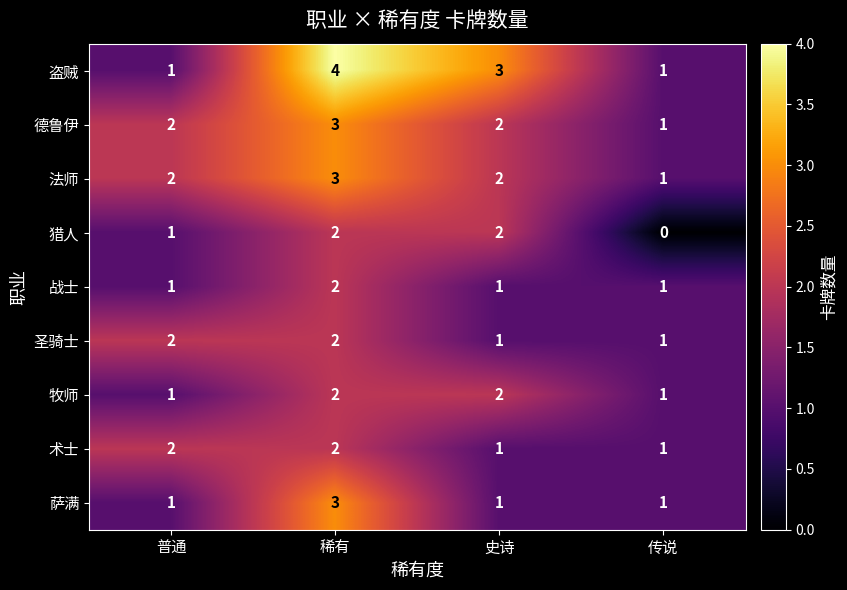

Count the 圣骑士 values in the range 1 to 2.

4